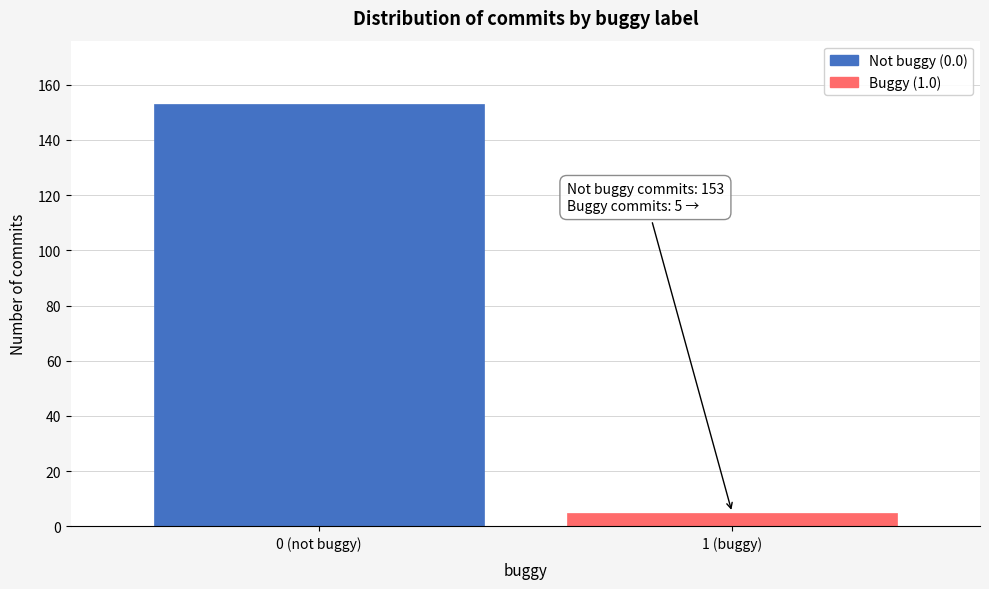

Reading right to left, extract all data points from this chart.

5	153